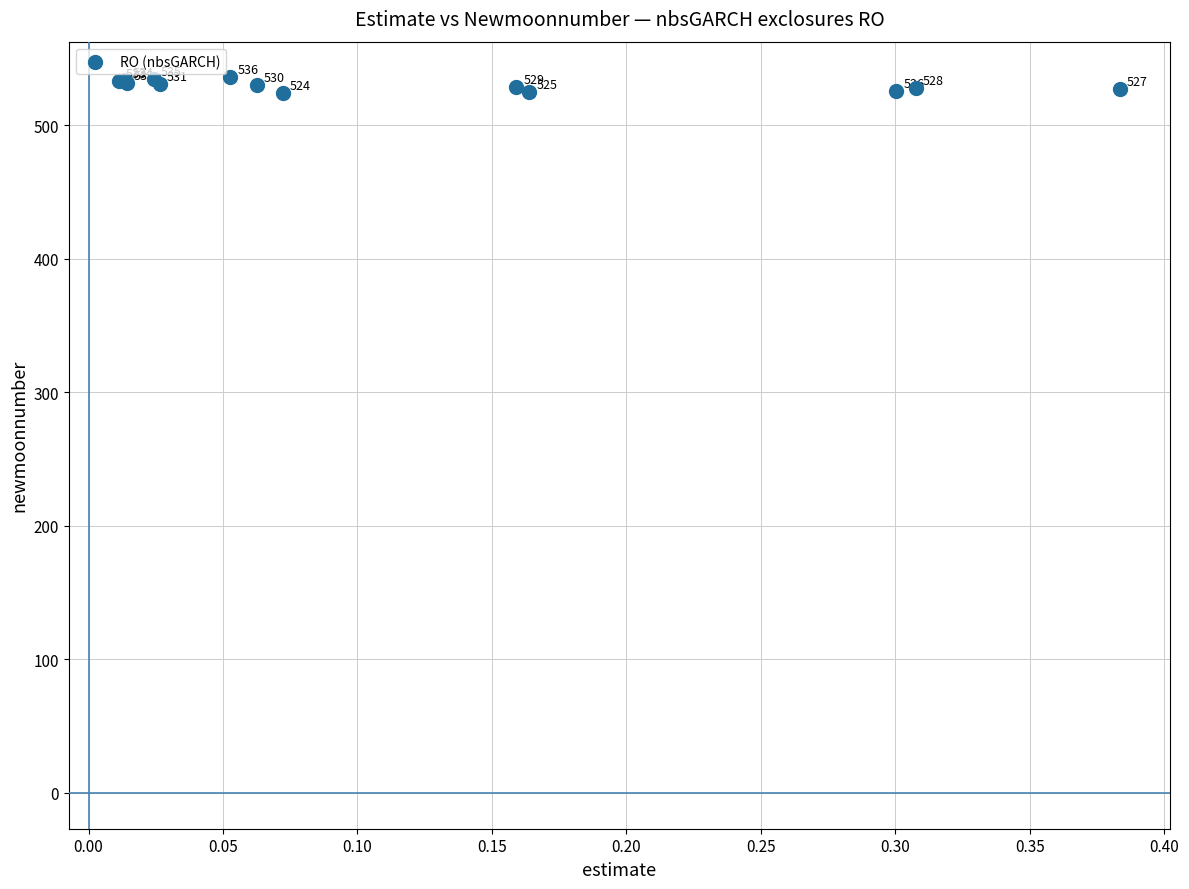

What Y value in the scatter plot is closest to 530?

530